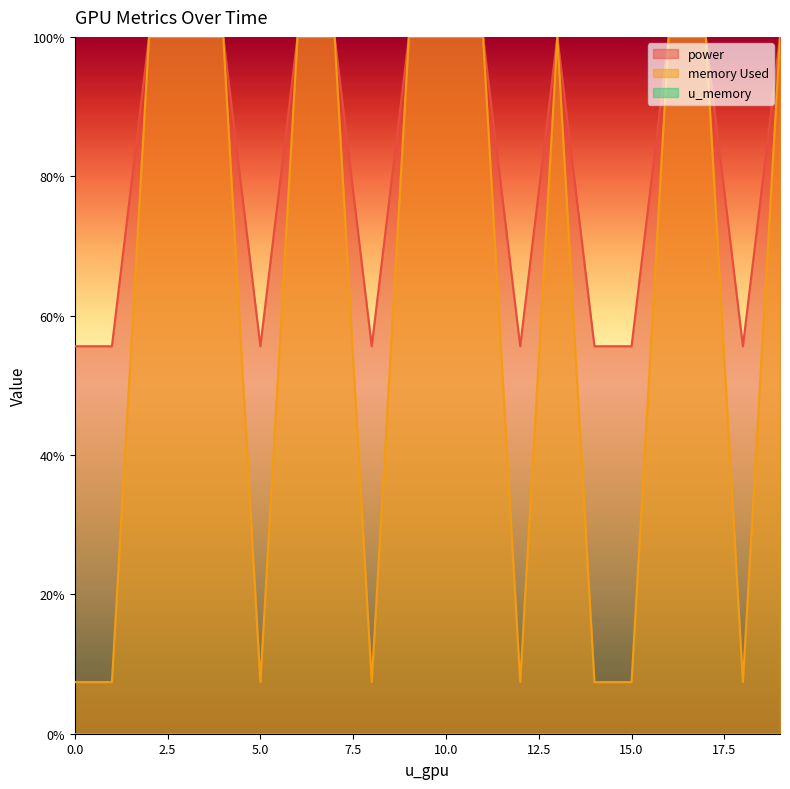

Reading right to left, transcribe all the data shown in this chart.

power: 100.0	55.6	100.0	100.0	55.6	55.6	100.0	55.6	100.0	100.0	100.0	55.6	100.0	100.0	55.6	100.0	100.0	100.0	55.6	55.6
memory Used: 100.0	7.4	100.0	100.0	7.4	7.4	100.0	7.4	100.0	100.0	100.0	7.4	100.0	100.0	7.4	100.0	100.0	100.0	7.4	7.4